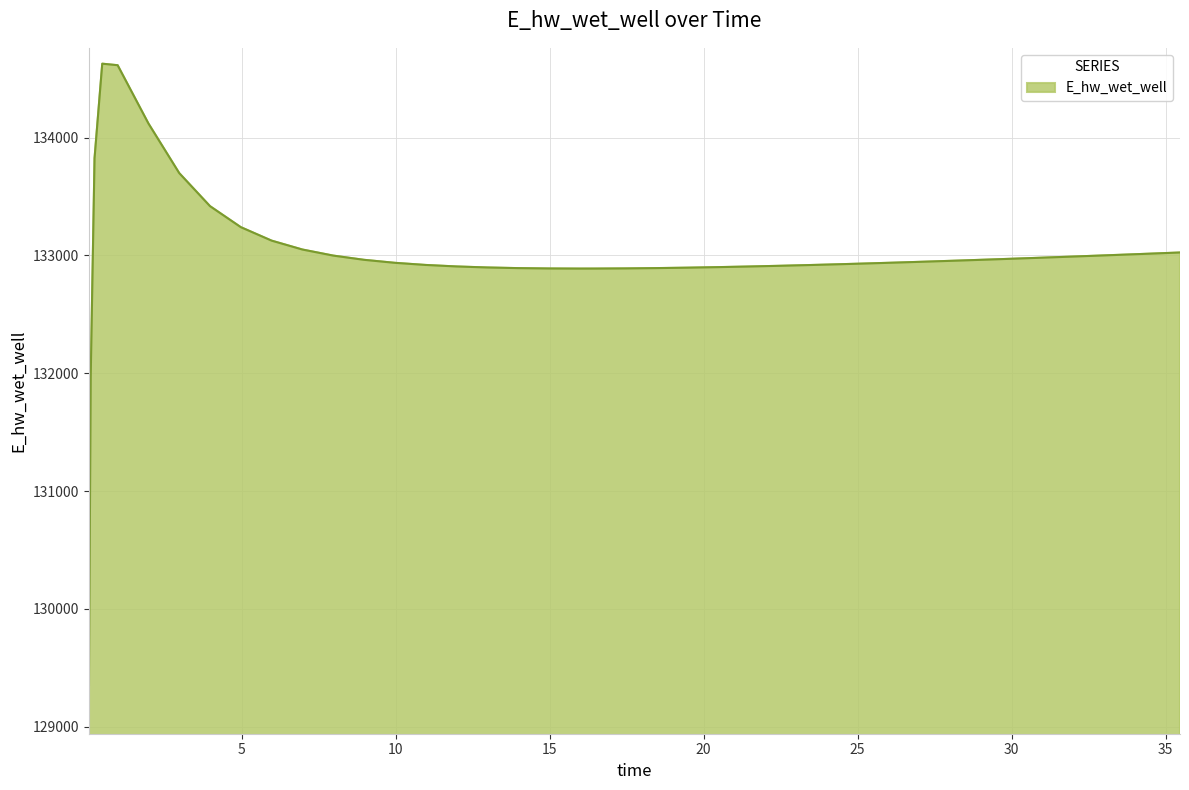

What is the greatest value displayed?

134627.2